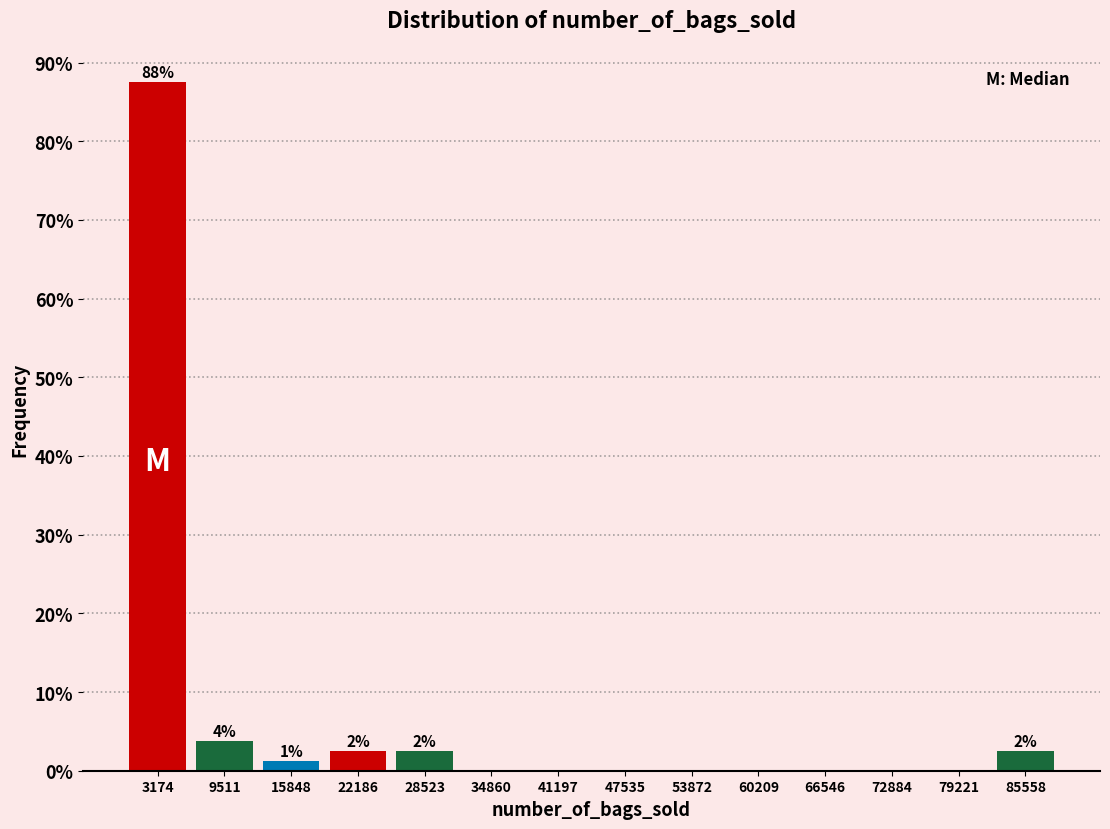

Over which range of the x-axis is the bar tallest?

0 to 6000